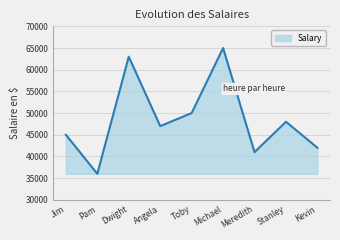

Approximately how many times larger is the value at Pam compared to Toby?

0.7